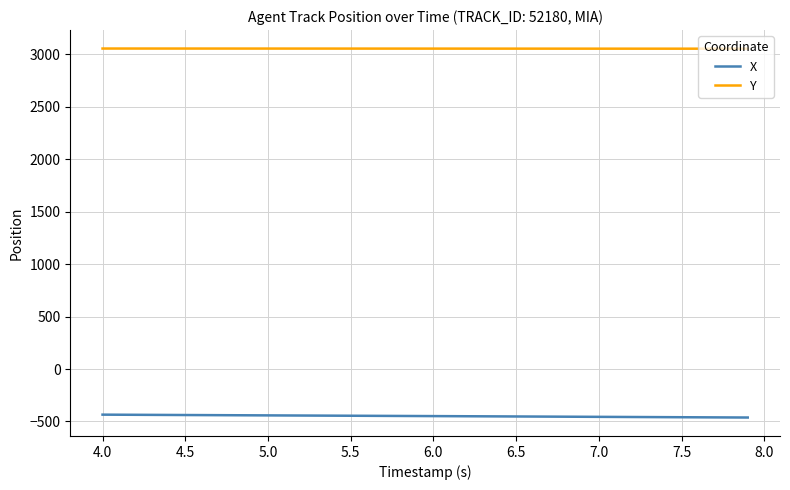

List the series in order of their peak value, highest first.

Y, X